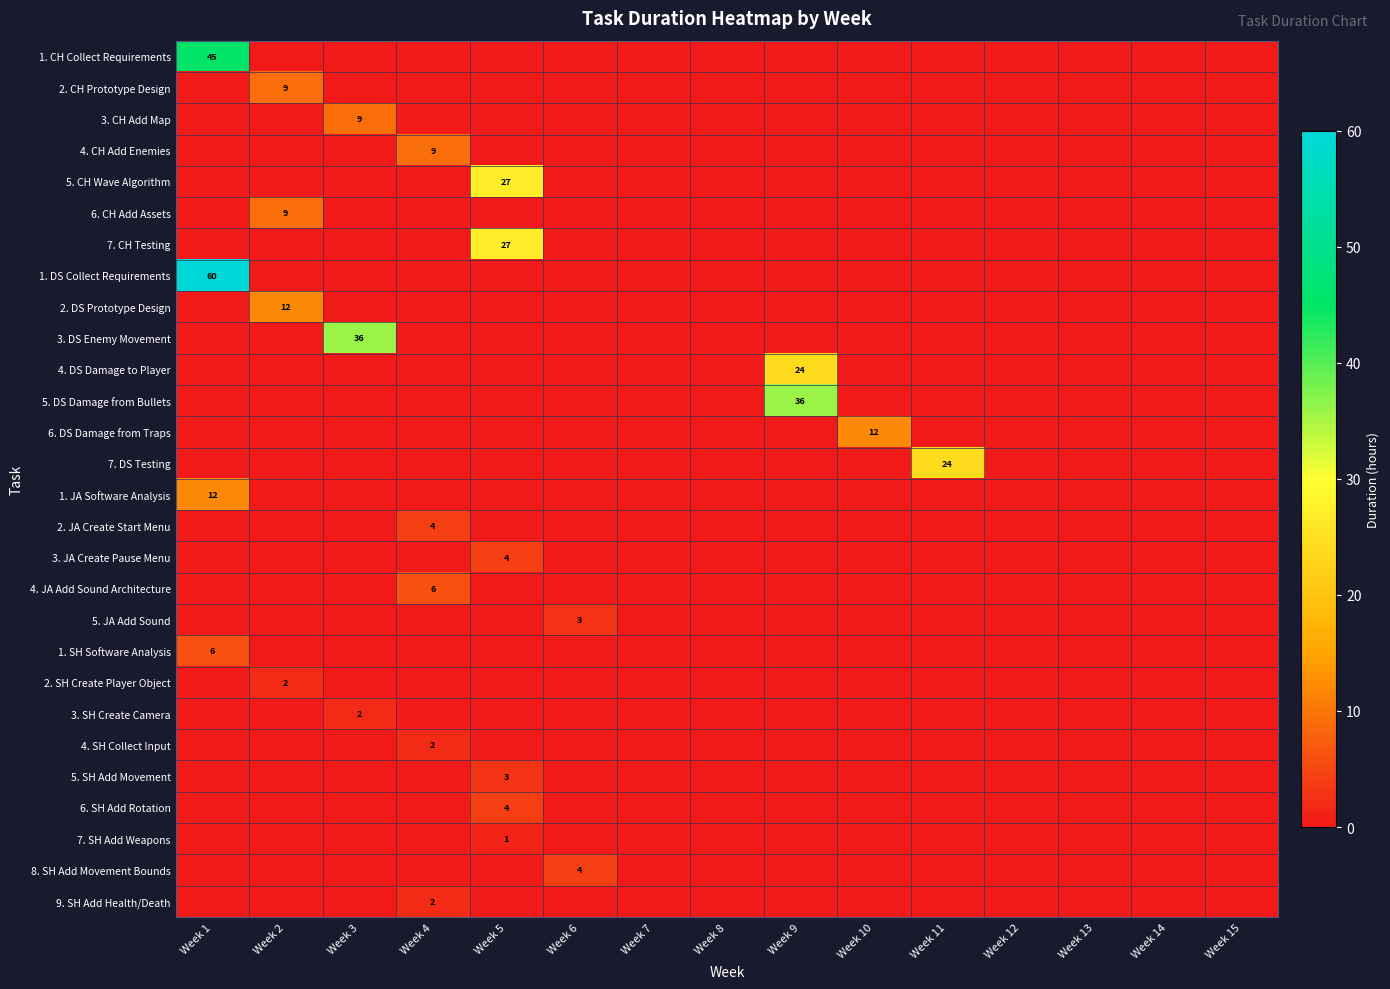

At which category does the chart reach its minimum across all series?

Week 2